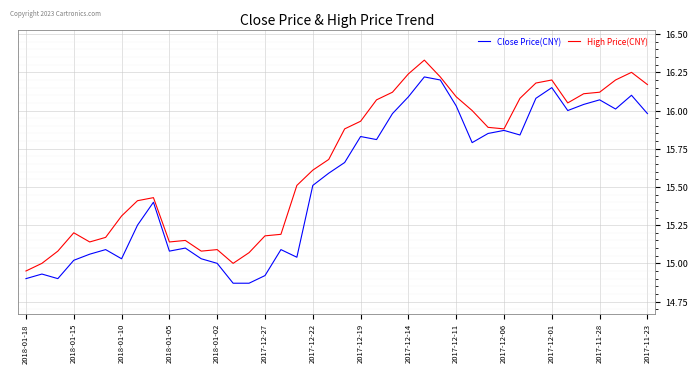

Which series has the largest total across all categories?

High Price(CNY)